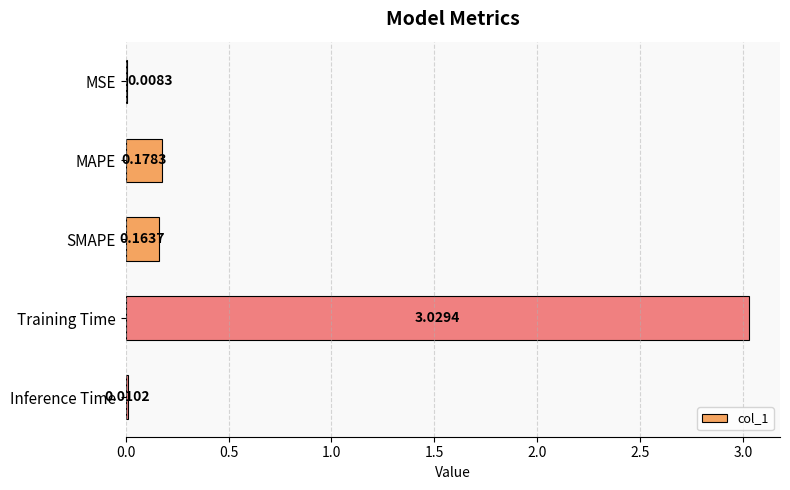

At which label is the value closest to 1?

MAPE